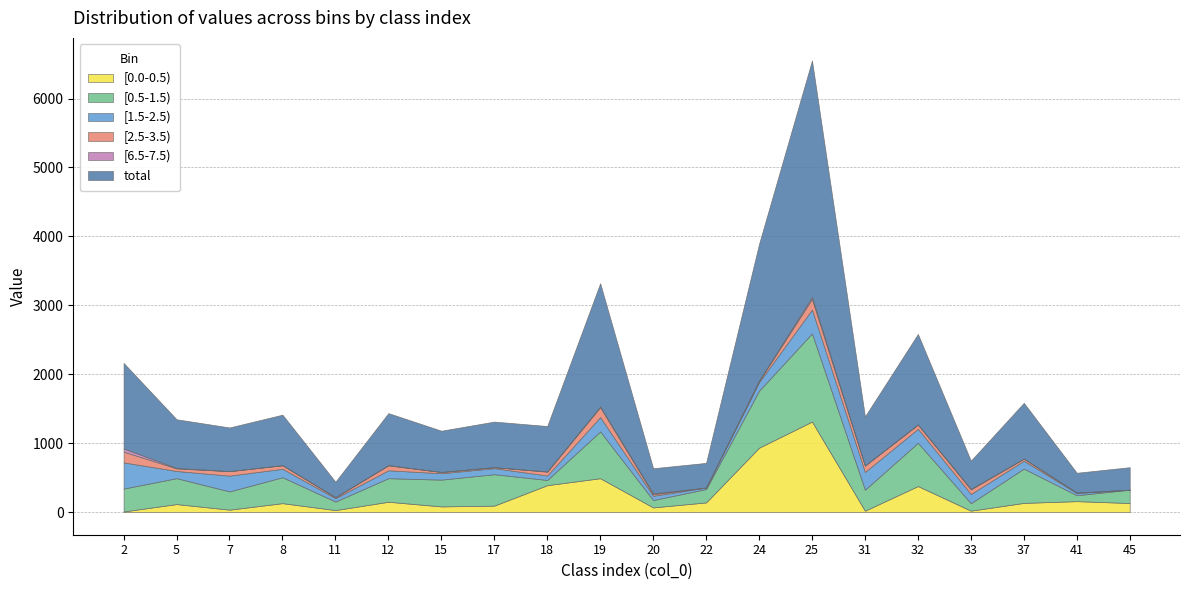

Reading left to right, transcribe all the data shown in this chart.

[0.0-0.5): 2=9.7	5=116.8	7=35.9	8=130.2	11=29.7	12=150.4	15=83.1	17=94.3	18=390.9	19=491.9	20=68.5	22=141.0	24=934.6	25=1313.8	31=20.7	32=378.1	33=21.4	37=134.0	41=159.4	45=132.3
[0.5-1.5): 2=331.5	5=375.8	7=264.6	8=375.9	11=123.5	12=341.8	15=388.6	17=455.7	18=75.7	19=678.2	20=106.4	22=193.9	24=825.8	25=1278.8	31=304.2	32=627.7	33=108.0	37=497.4	41=85.7	45=192.9
[1.5-2.5): 2=380.3	5=104.3	7=228.9	8=122.9	11=48.8	12=114.5	15=92.5	17=87.7	18=64.5	19=208.4	20=62.5	22=21.0	24=124.0	25=345.8	31=257.6	32=202.4	33=133.4	37=114.0	41=30.9	45=0.8
[2.5-3.5): 2=155.5	5=37.7	7=65.0	8=50.2	11=15.0	12=71.9	15=18.0	17=14.6	18=56.3	19=143.5	20=22.3	22=1.3	24=19.9	25=152.6	31=92.4	32=62.9	33=66.6	37=30.2	41=7.5	45=0.0
[6.5-7.5): 2=47.0	5=5.8	7=1.3	8=2.7	11=0.6	12=3.9	15=1.1	17=0.7	18=3.3	19=10.8	20=12.5	22=0.0	24=3.0	25=31.5	31=1.3	32=0.4	33=8.9	37=1.7	41=0.2	45=0.0
total: 2=1240.2	5=706.8	7=632.5	8=731.7	11=223.1	12=753.8	15=598.0	17=660.3	18=658.3	19=1787.6	20=364.3	22=357.4	24=1982.7	25=3429.1	31=711.6	32=1312.5	33=408.3	37=808.0	41=287.4	45=325.9